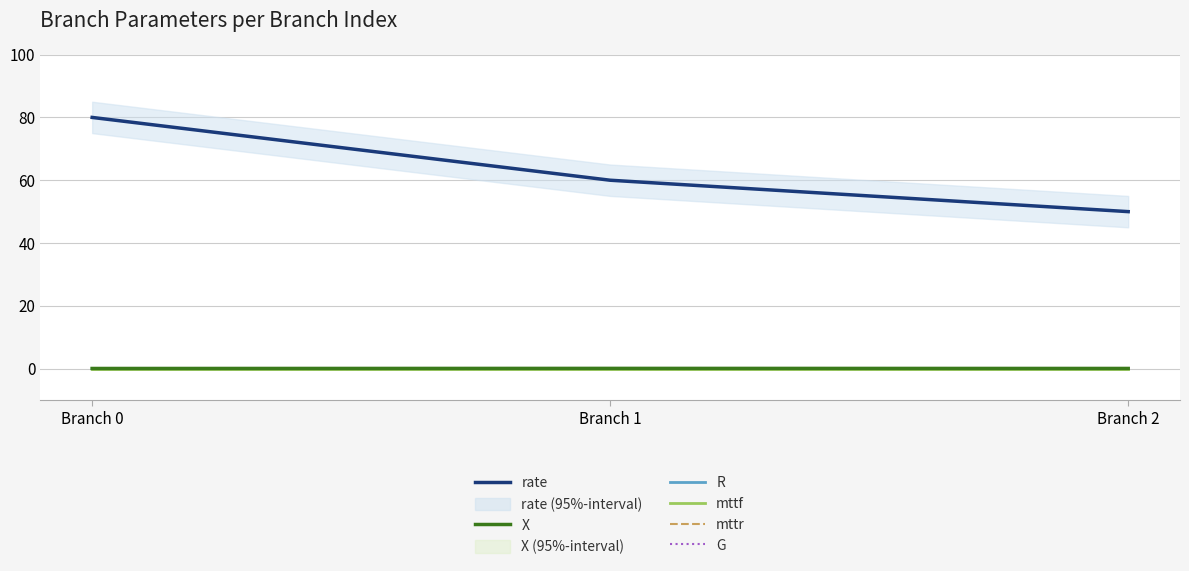

Does the chart have visible grid lines?

Yes